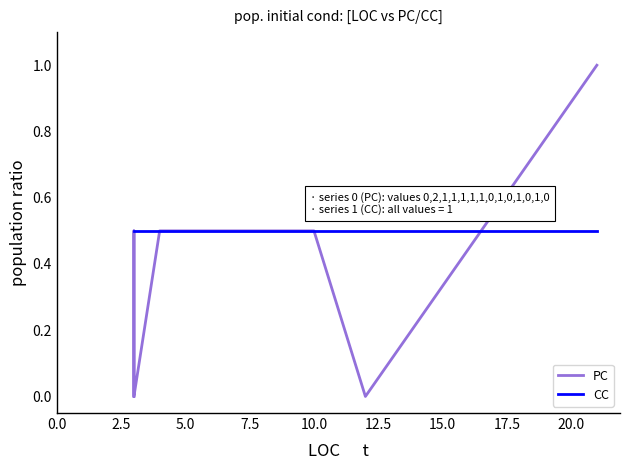

How many PC values are between 0 and 1?

14